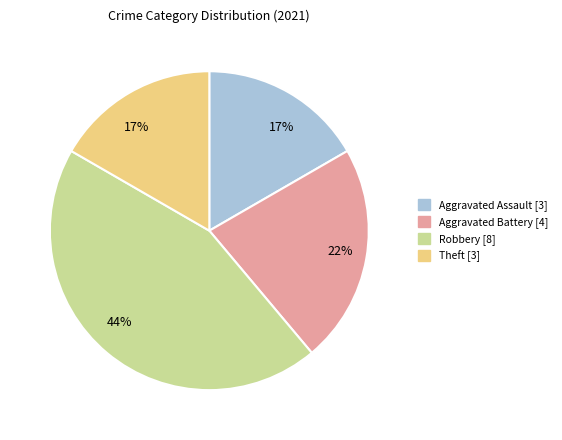

To the nearest percent, what is the average slice percentage?

25%